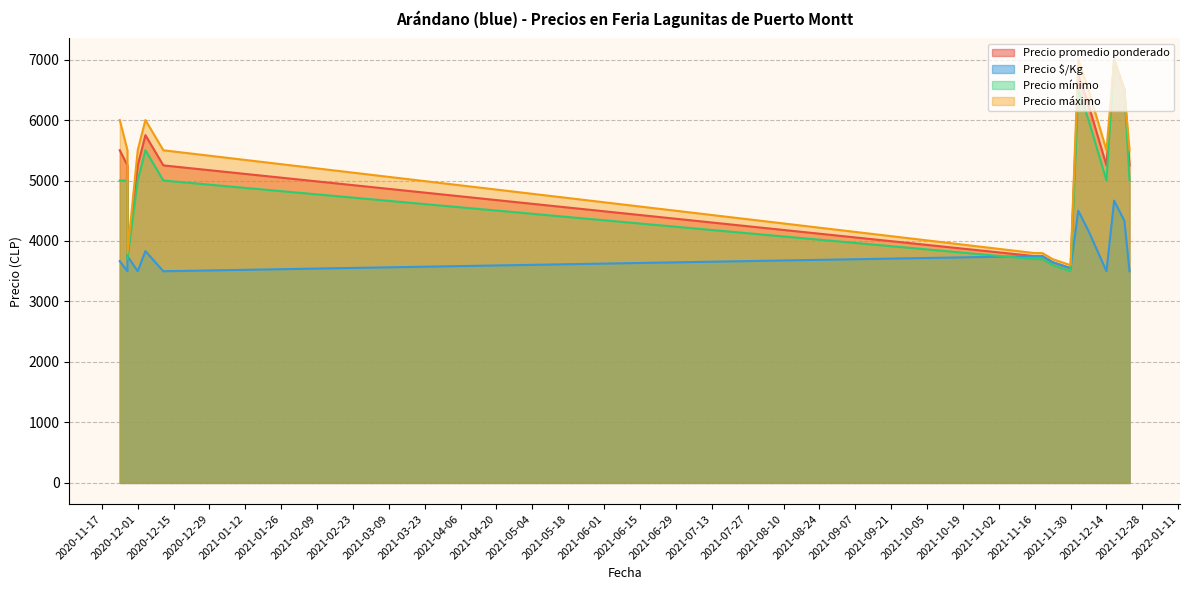

The value of Precio $/Kg at 2020-11-27 is 2539. True or false?

False